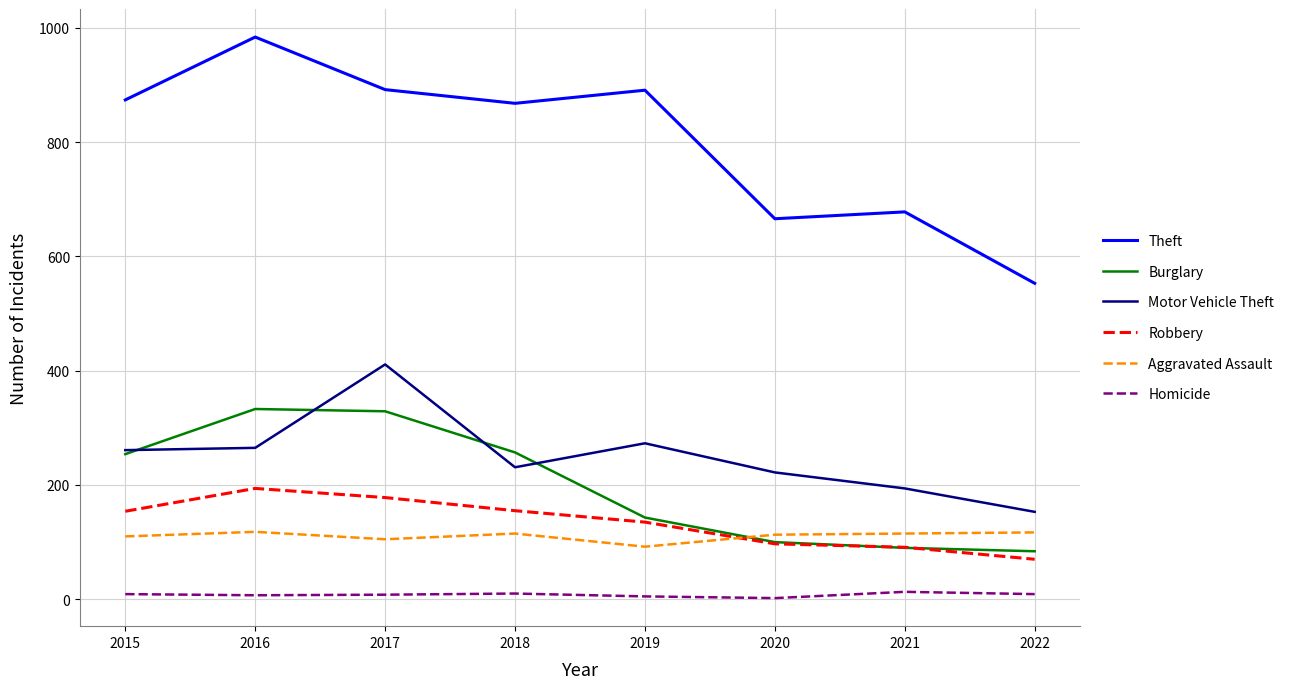

What is the difference between the Motor Vehicle Theft values at 2022 and 2018?

78